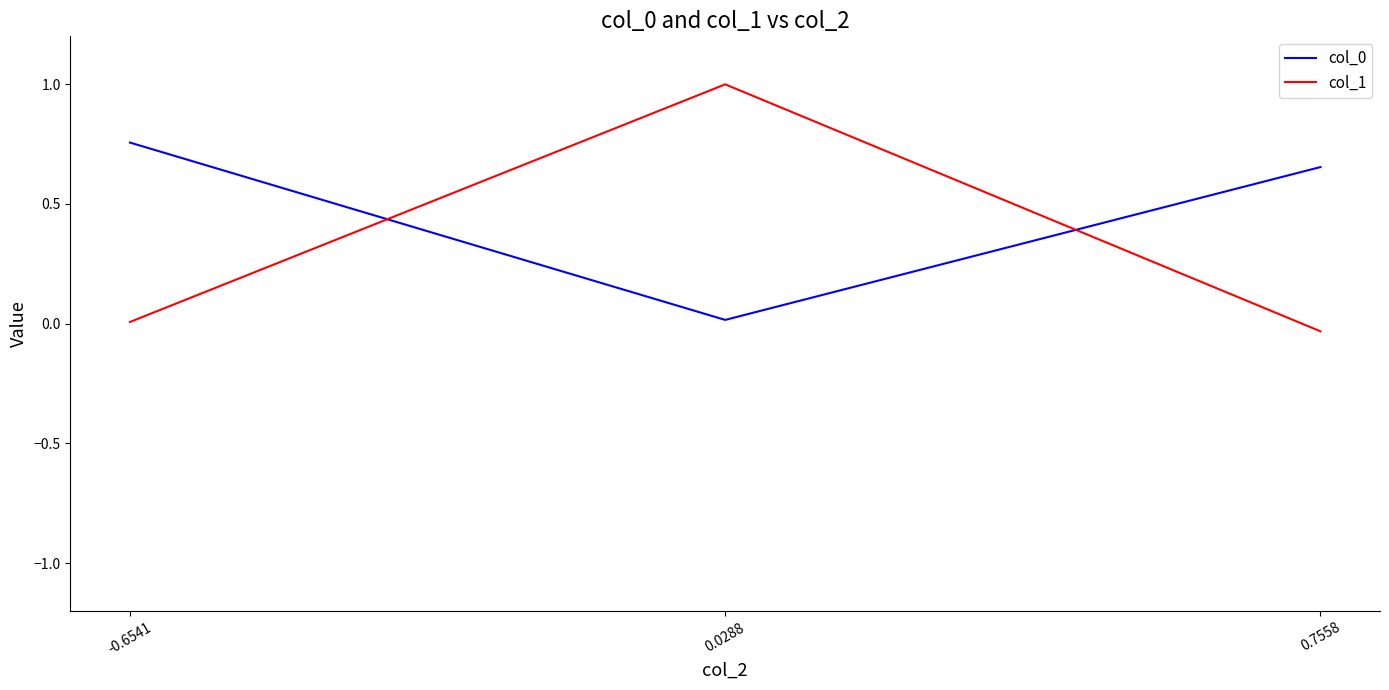

How many distinct data groups are displayed?

2